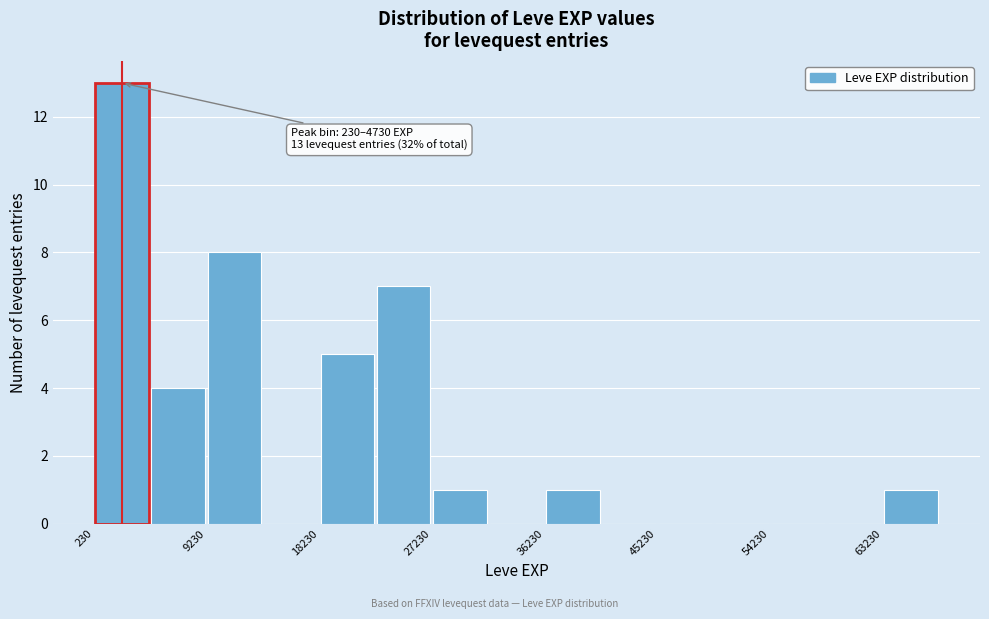

Over which range of the x-axis is the bar tallest?

0 to 5000